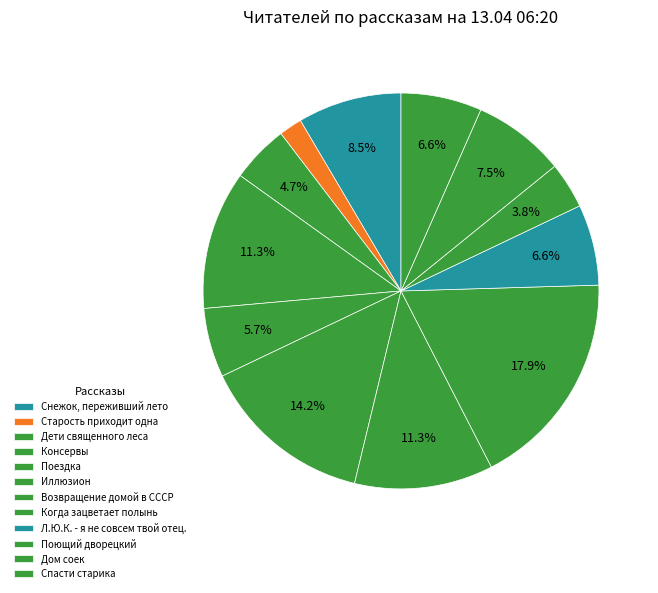

Which has a higher value, Консервы or Снежок, переживший лето?

Консервы